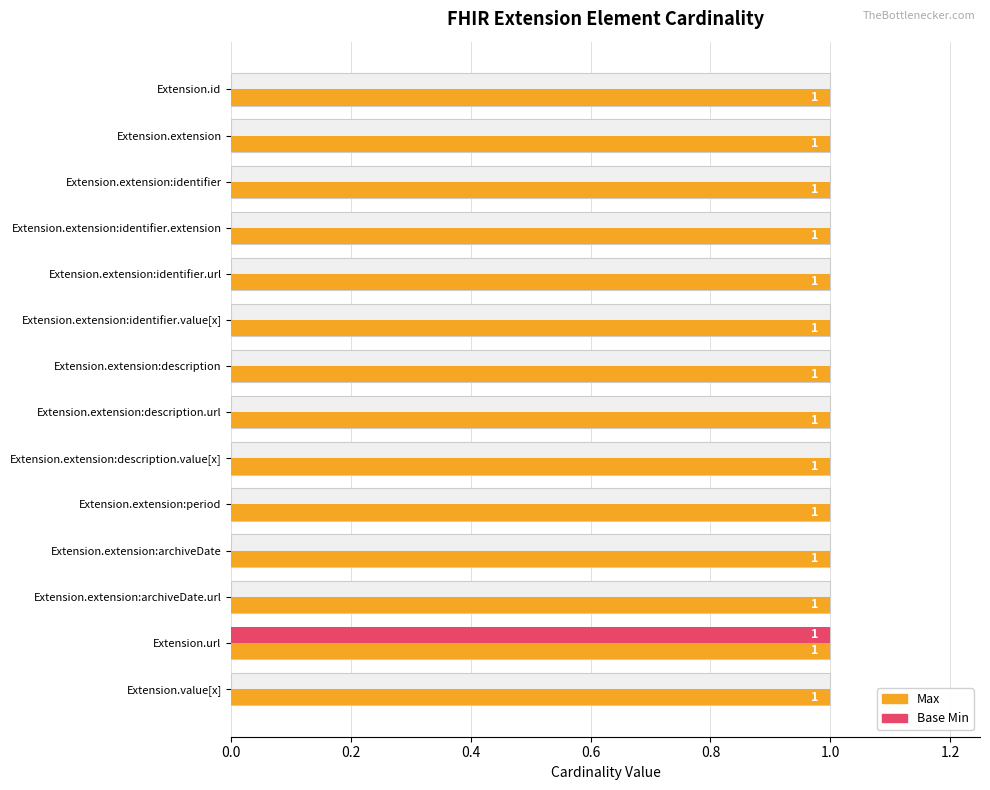

How many values in Base Min are above zero?

1